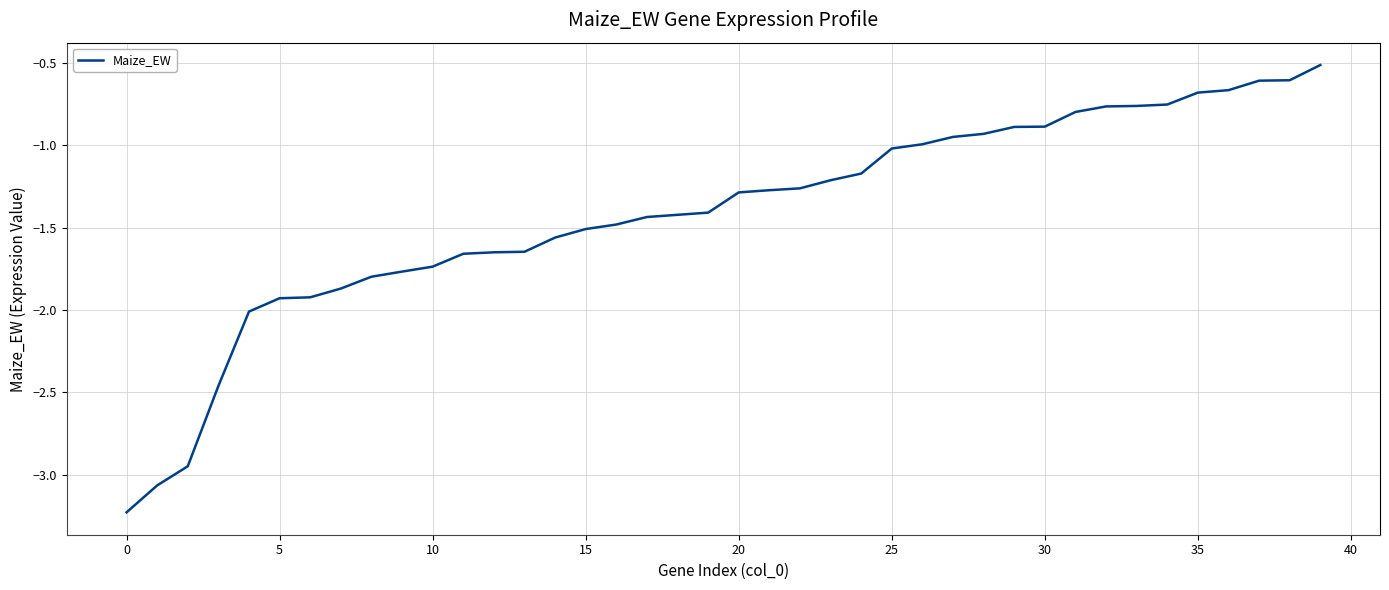

How many lines are shown in the chart?

1